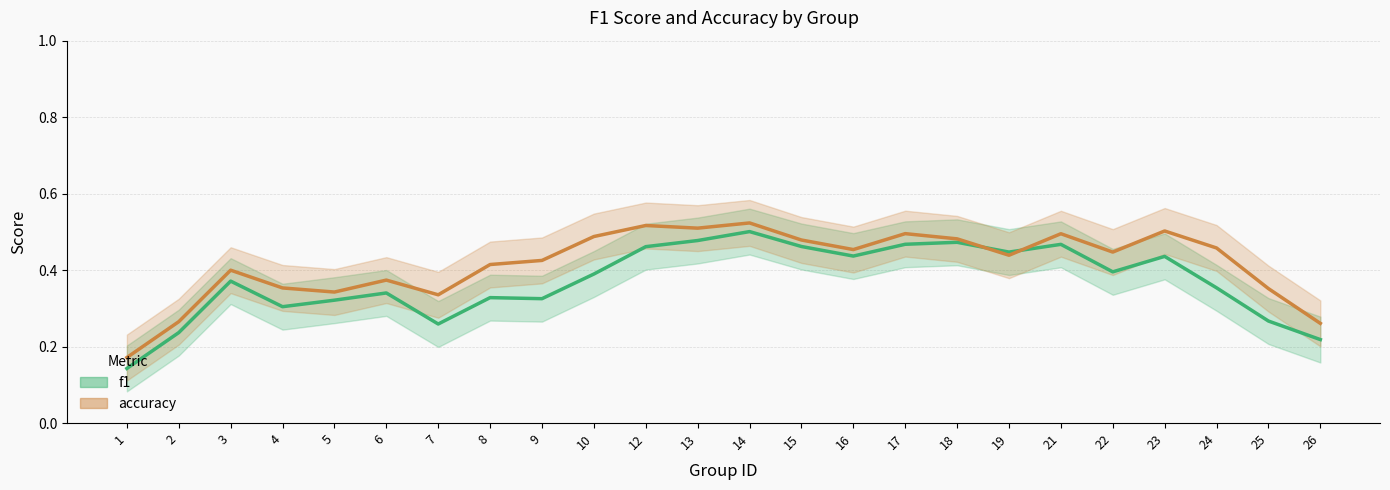

What is the sum of the accuracy values at 15 and 17?

1.0